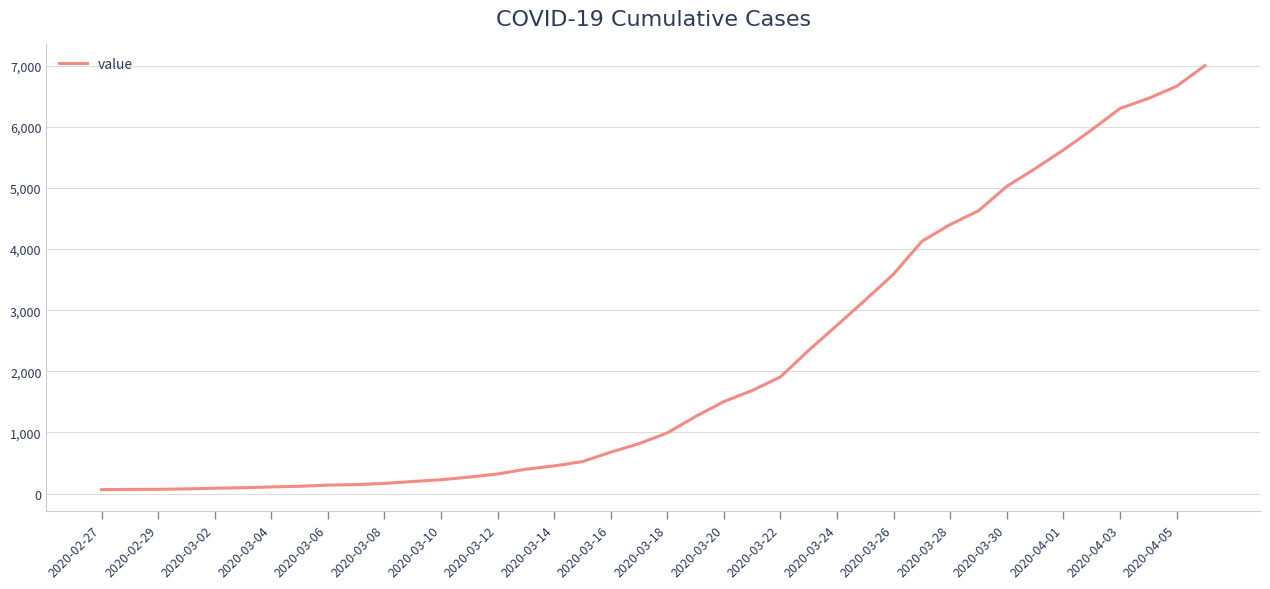

What is the maximum value shown in the chart?

7003